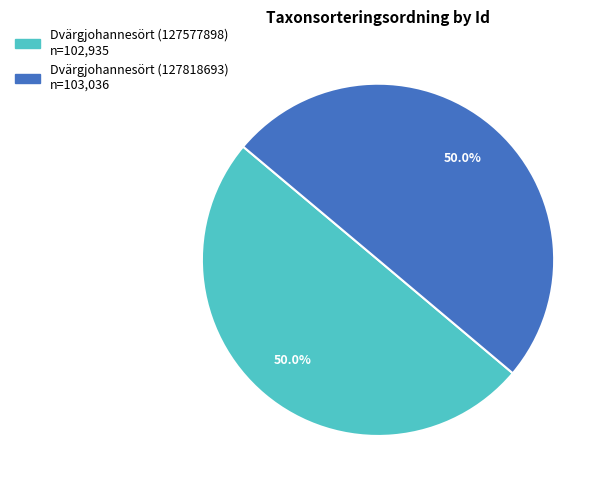

Approximately how many times larger is the value at Dvärgjohannesört (127818693) compared to Dvärgjohannesört (127577898)?

1.0